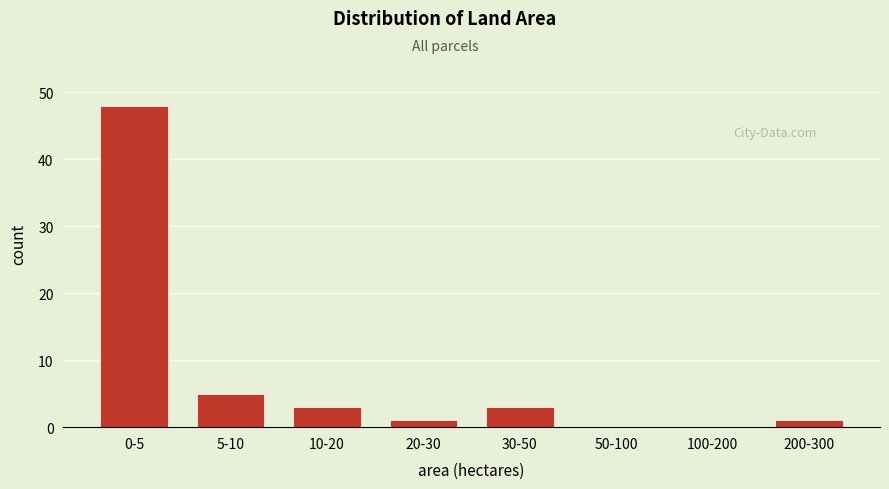

Reading right to left, transcribe all the data shown in this chart.

200-300=1	100-200=0	50-100=0	30-50=3	20-30=1	10-20=3	5-10=5	0-5=48